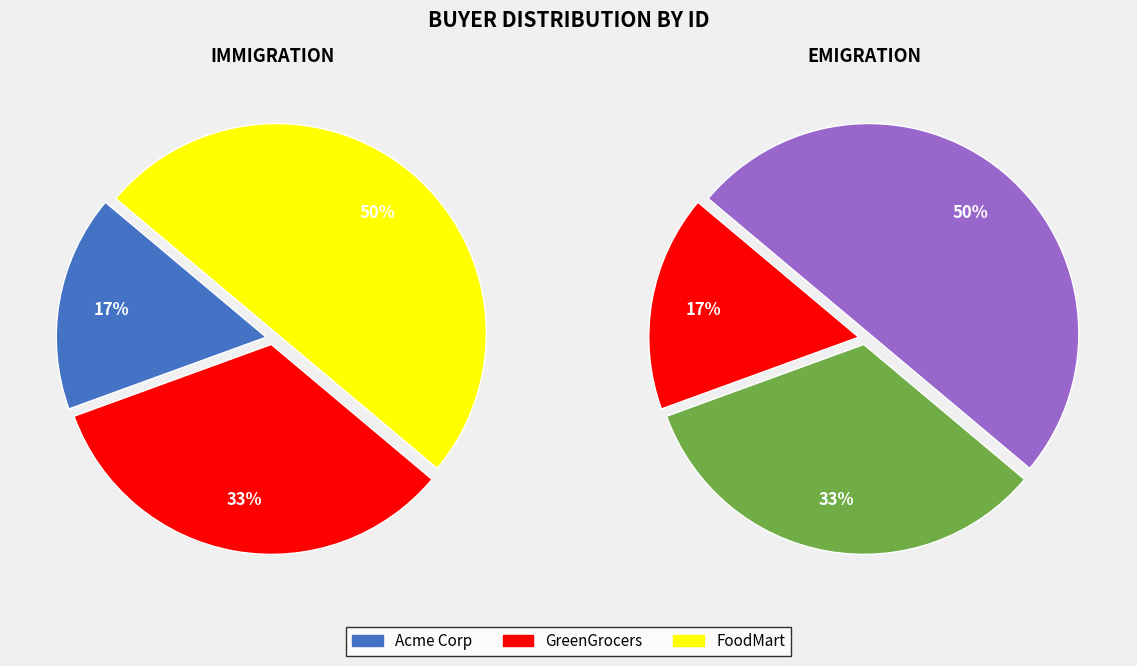

Does Acme Corp account for over 50% of the chart?

No